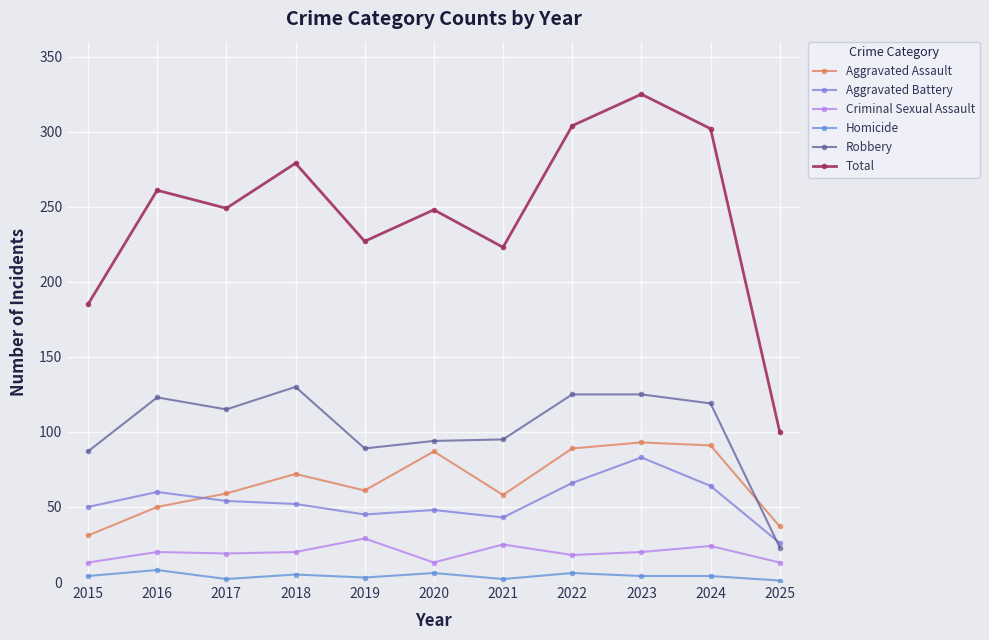

What are all the series names shown in the legend?

Aggravated Assault, Aggravated Battery, Criminal Sexual Assault, Homicide, Robbery, Total